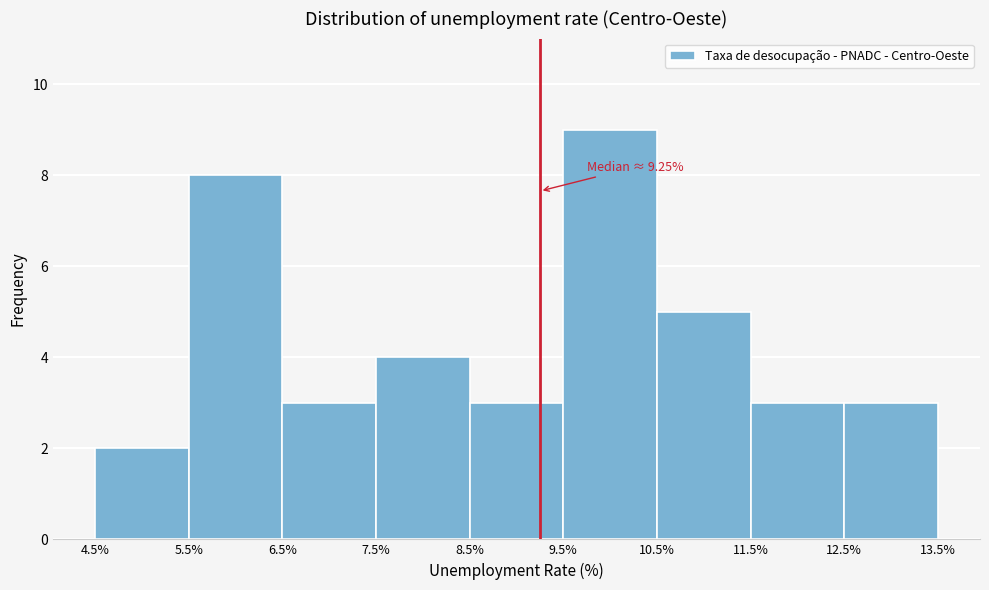

Over which range of the x-axis is the bar tallest?

9.5% to 10.5%